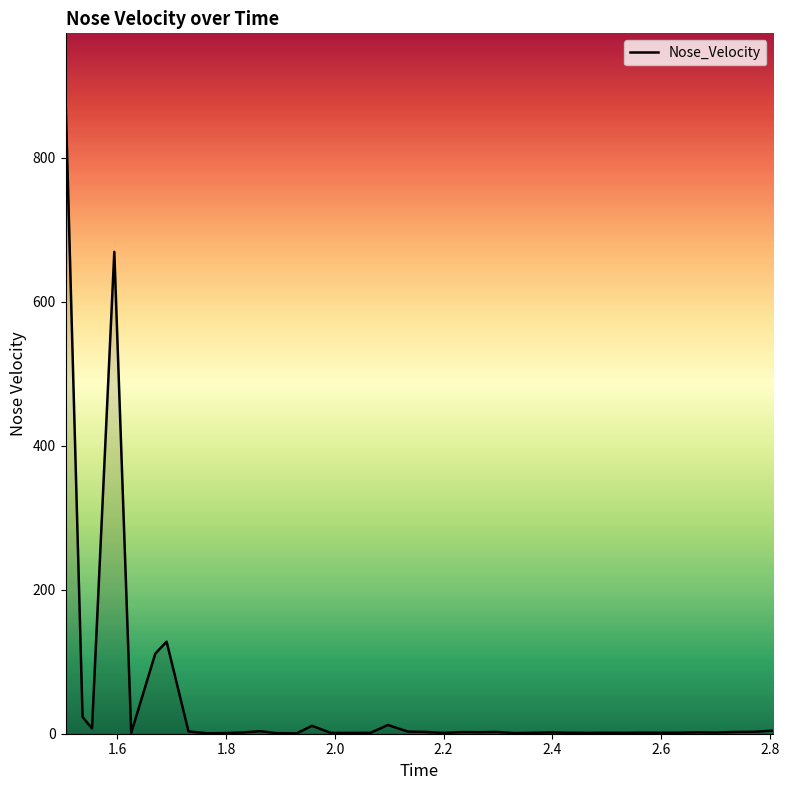

What is the greatest value displayed?

884.5